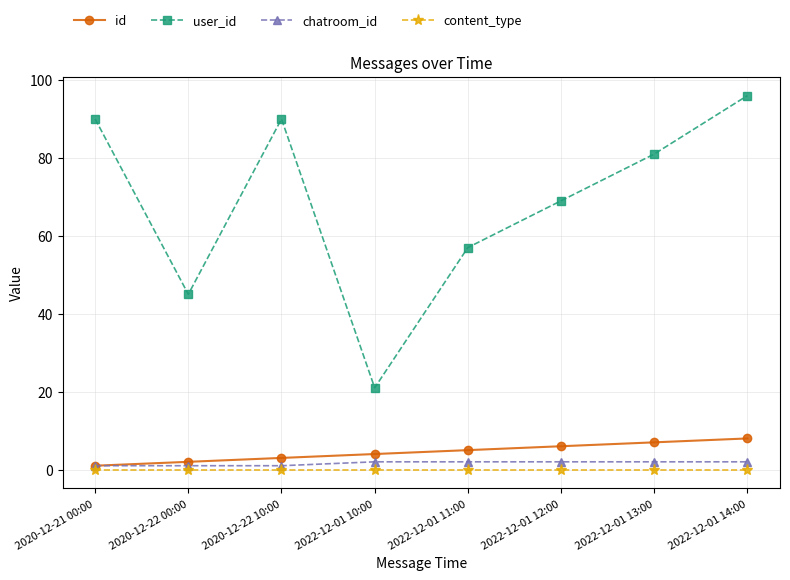

True or false: content_type and chatroom_id cross at least once.

False